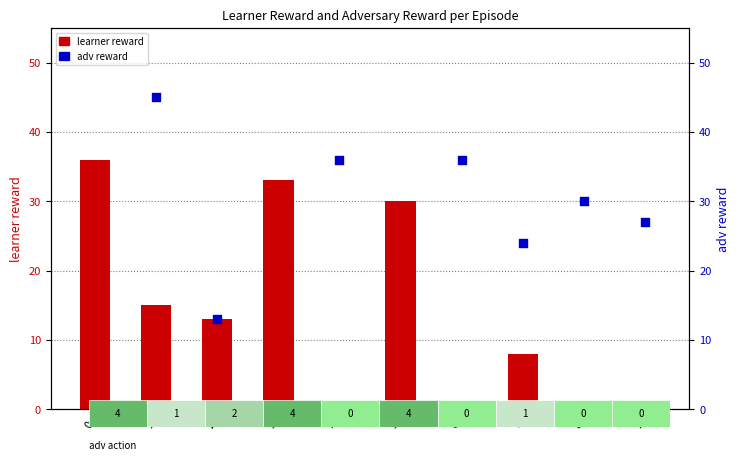

At which category is the sum across all series the highest?

1